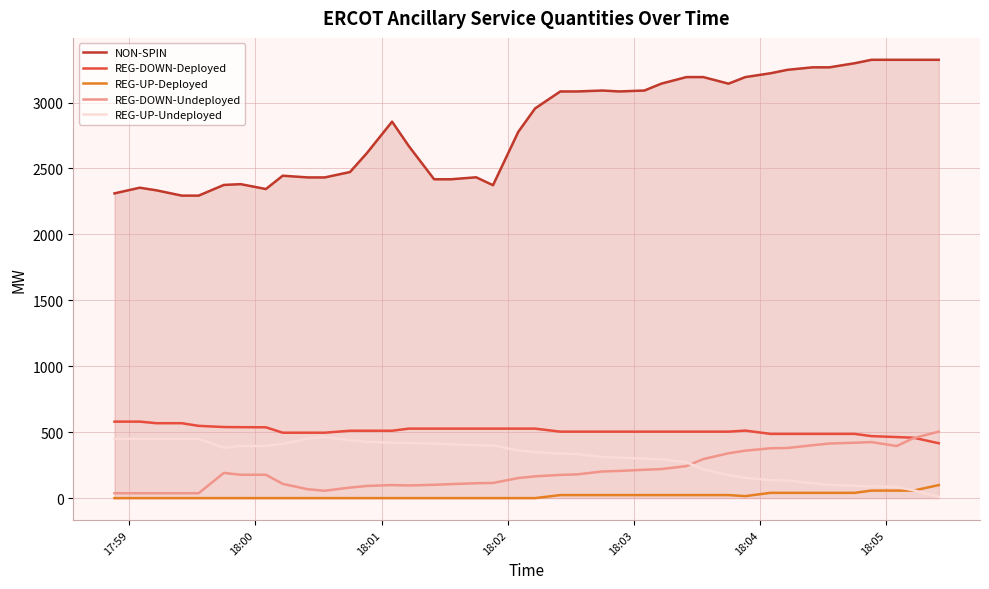

Which series has the largest total across all categories?

NON-SPIN